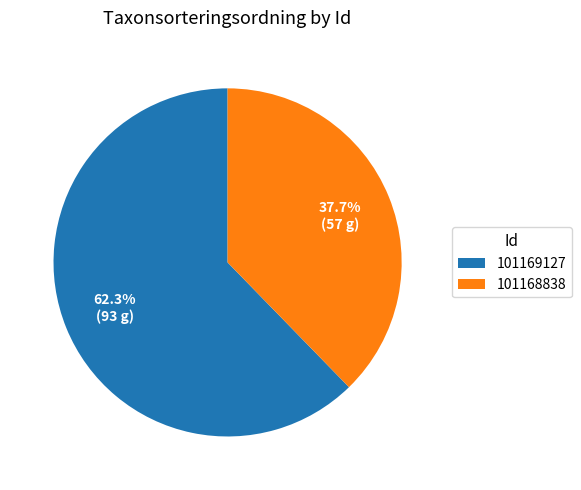

Which slice is the largest?

101169127